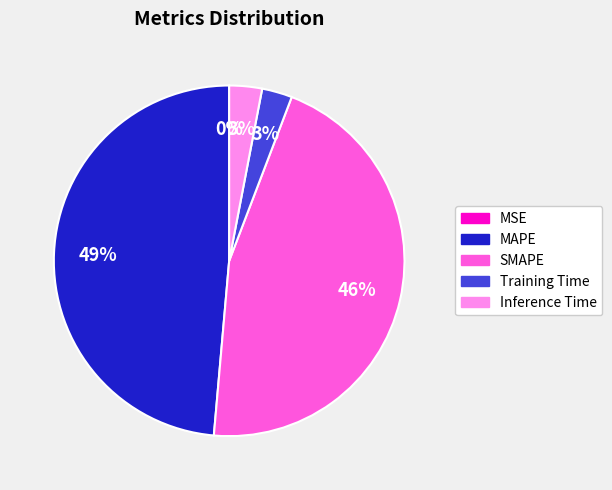

To the nearest percent, what is the difference between the largest and smallest slice percentages?

49%